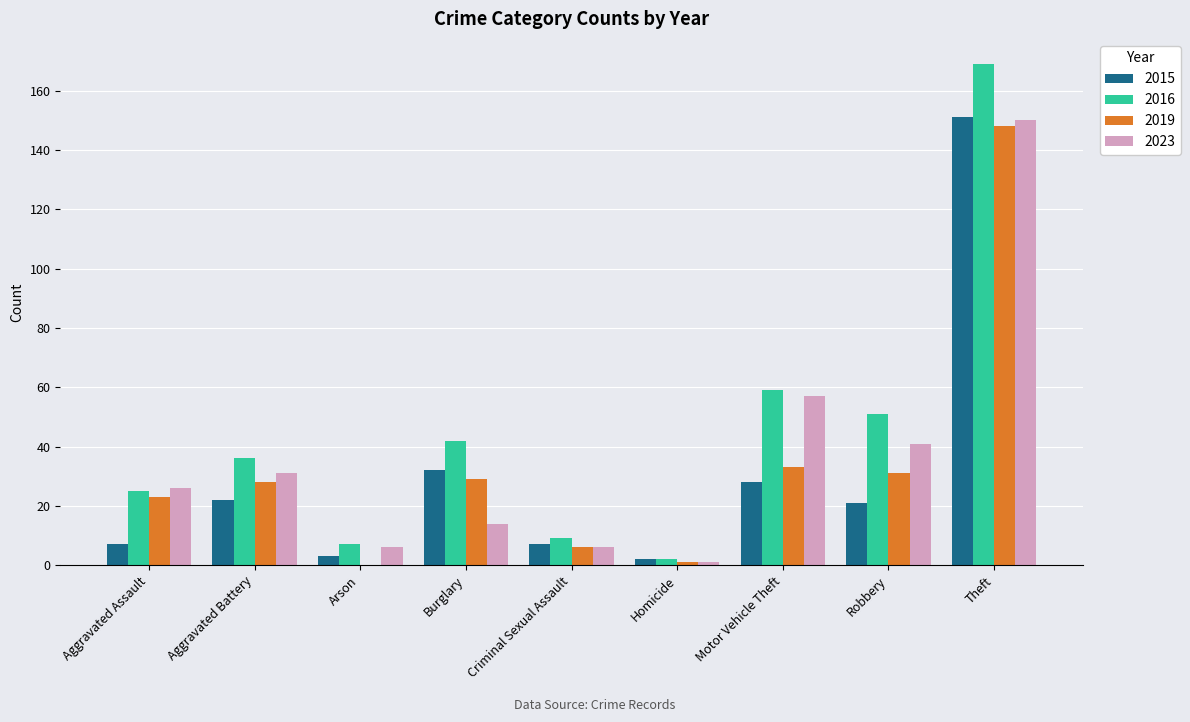

Which series has the largest total across all categories?

2016